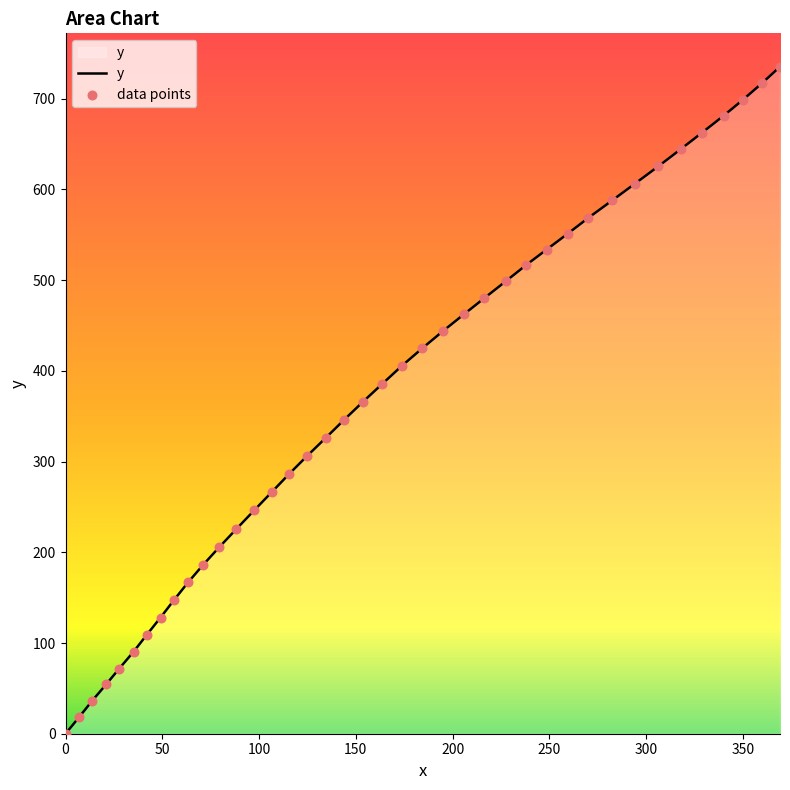

What is the greatest value displayed?

735.3